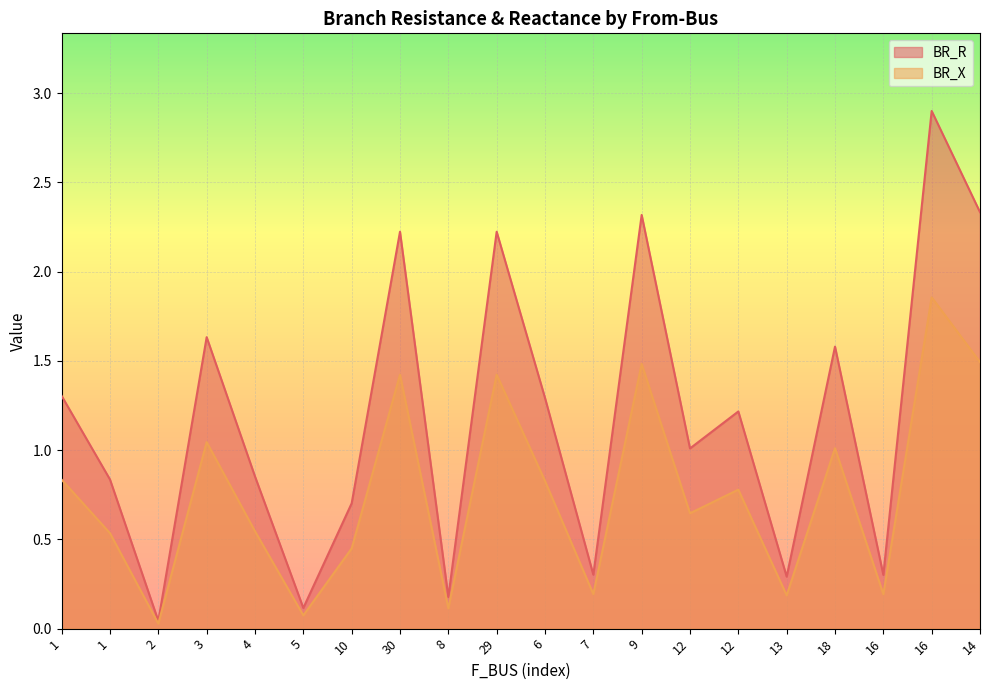

Reading left to right, what are all the values shown in this chart?

BR_R: 1.3	0.8	0.0	1.6	0.9	0.1	0.7	2.2	0.2	2.2	1.3	0.3	2.3	1.0	1.2	0.3	1.6	0.3	2.9	2.3
BR_X: 0.8	0.5	0.0	1.0	0.5	0.1	0.4	1.4	0.1	1.4	0.8	0.2	1.5	0.6	0.8	0.2	1.0	0.2	1.9	1.5